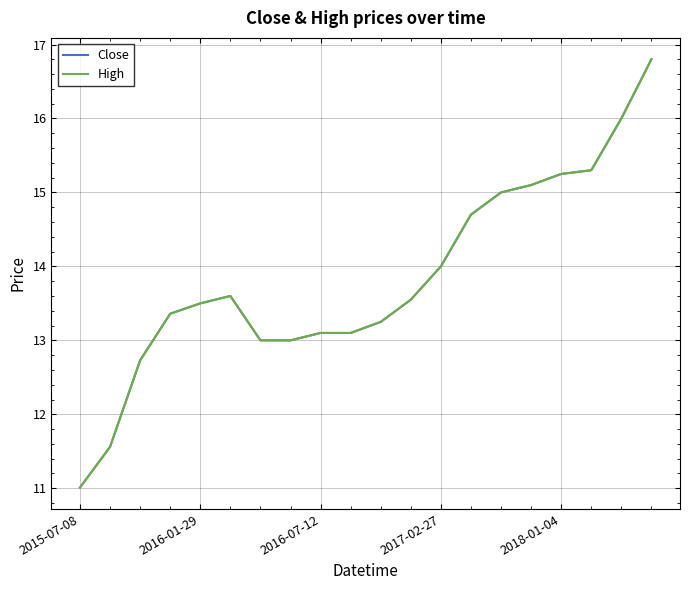

Is this an area chart (filled region under the line)?

No